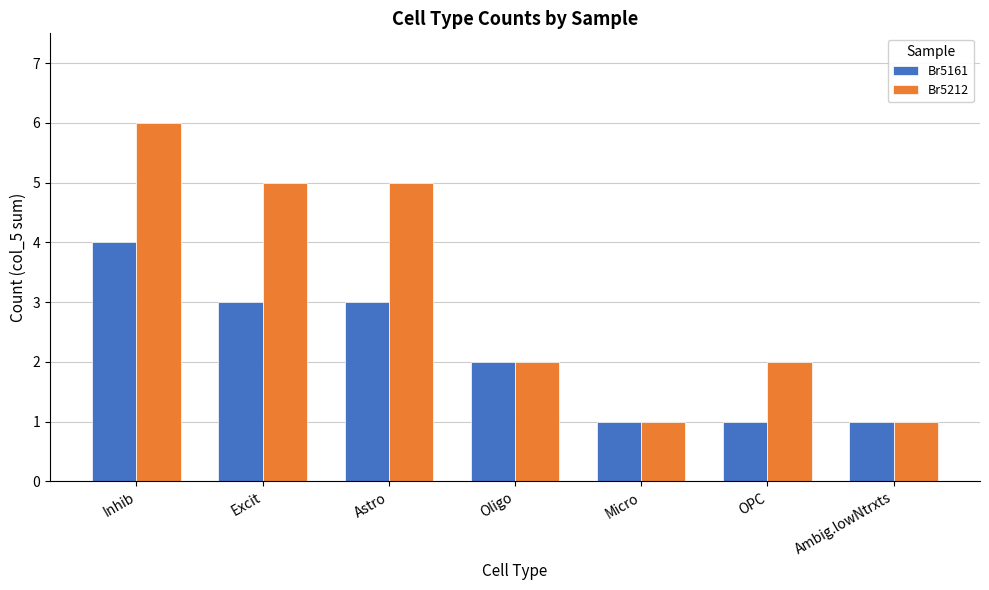

Reading left to right, what are all the values shown in this chart?

Br5161: 4	3	3	2	1	1	1
Br5212: 6	5	5	2	1	2	1